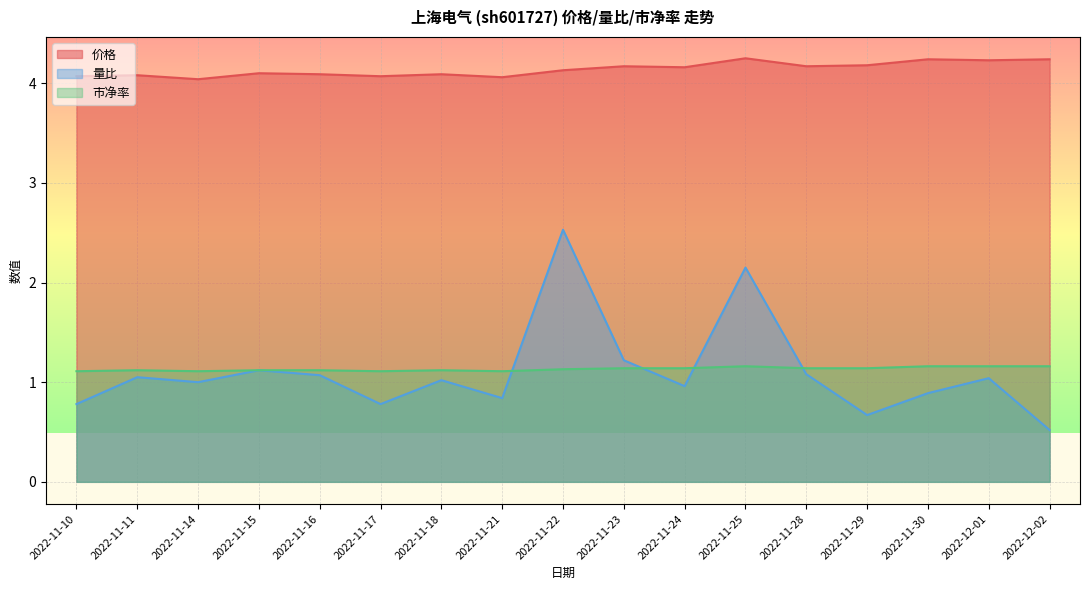

At which category does 量比 reach its first local valley?

2022-11-14